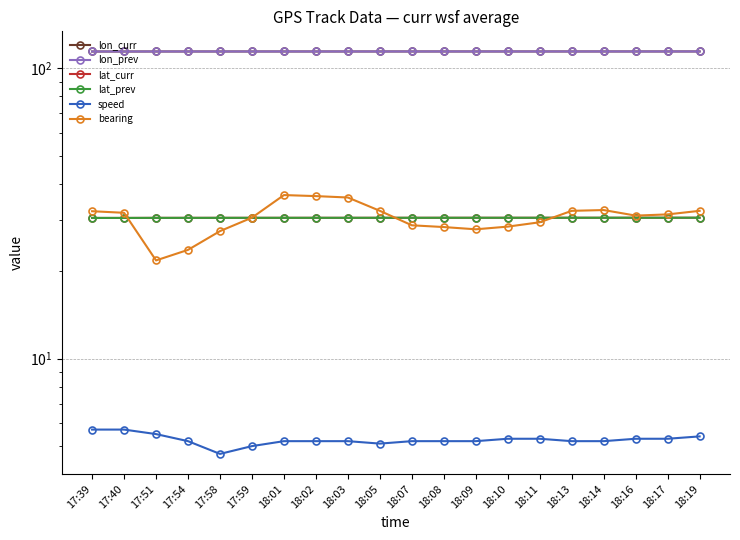

Is the value of bearing at 18:01 greater than the value of lat_prev at 18:03?

Yes